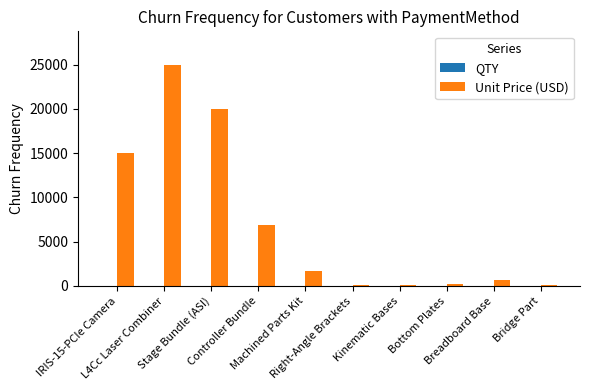

What is the maximum value shown in the chart?

25000